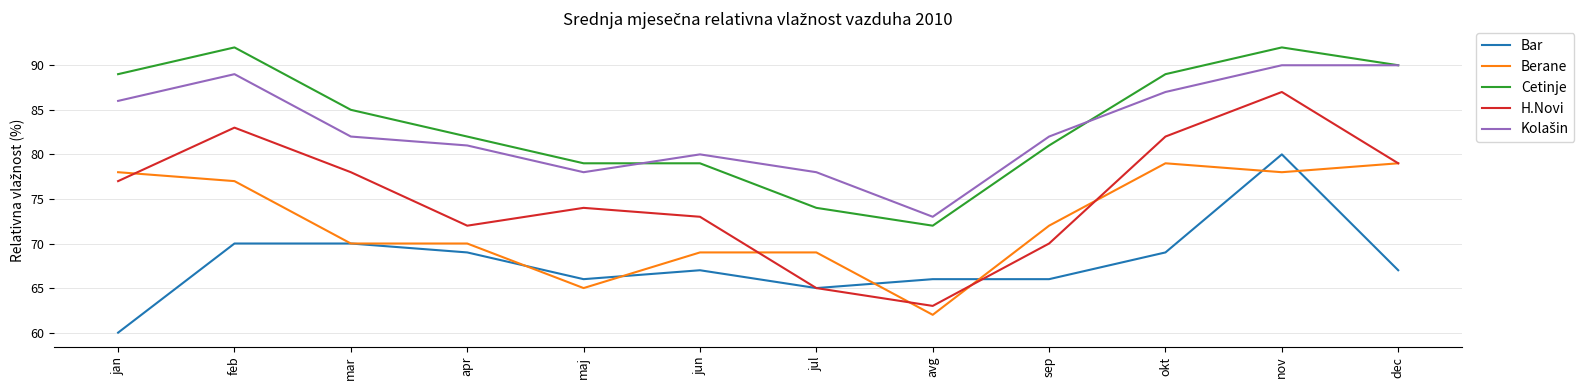

At which label is H.Novi closest to 75?

maj